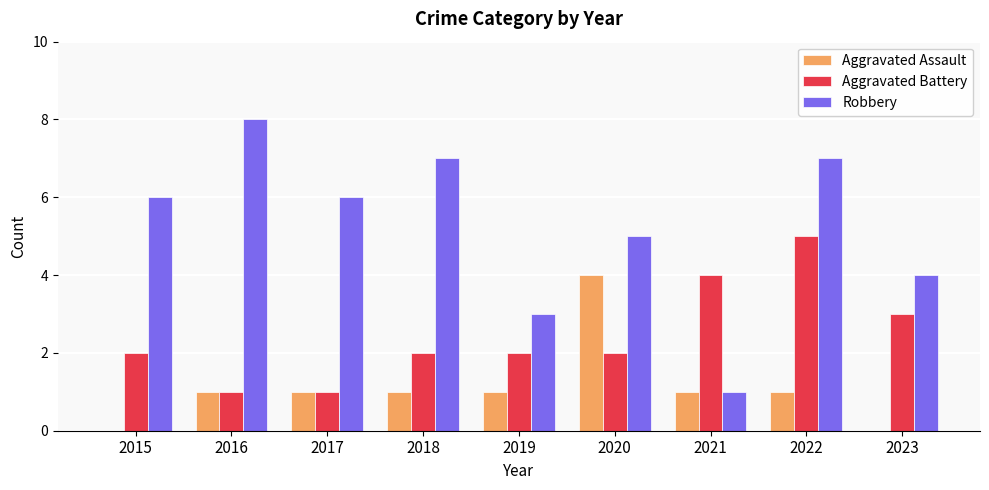

The value of Aggravated Assault at 2015 is -2. True or false?

False